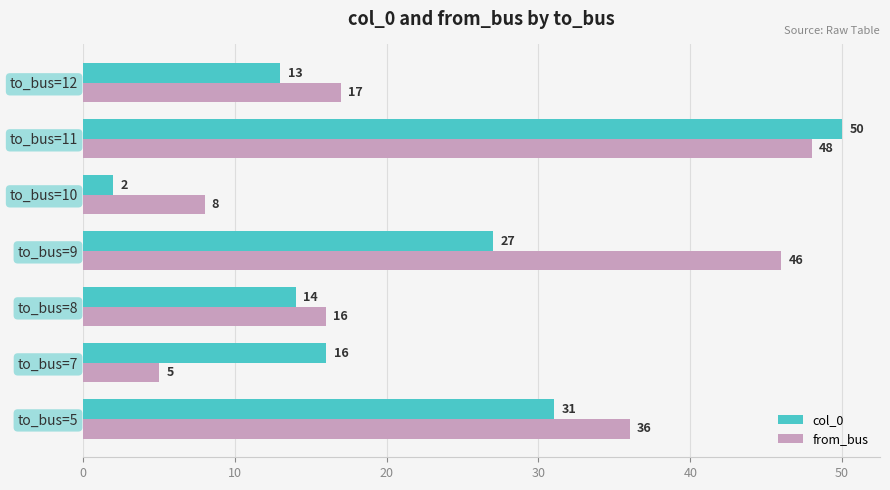

List the series in order of their overall mean, highest first.

from_bus, col_0